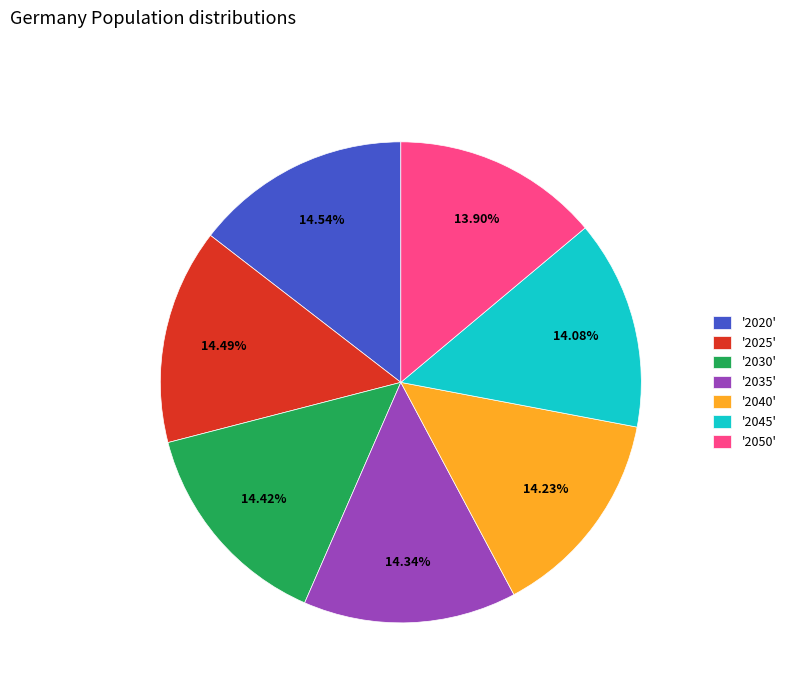

Is the sum of '2040' and '2050' greater than half?

No